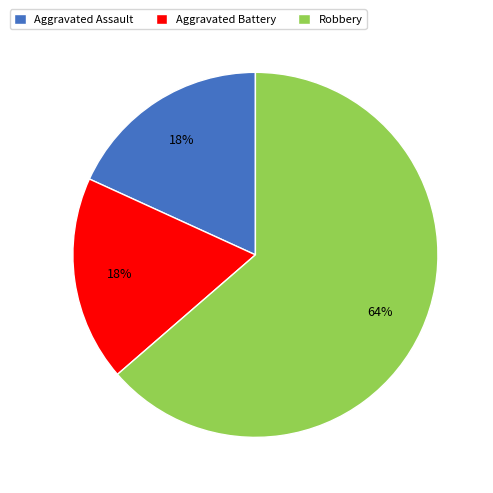

To the nearest percent, what percentage of the pie is Aggravated Battery?

18%